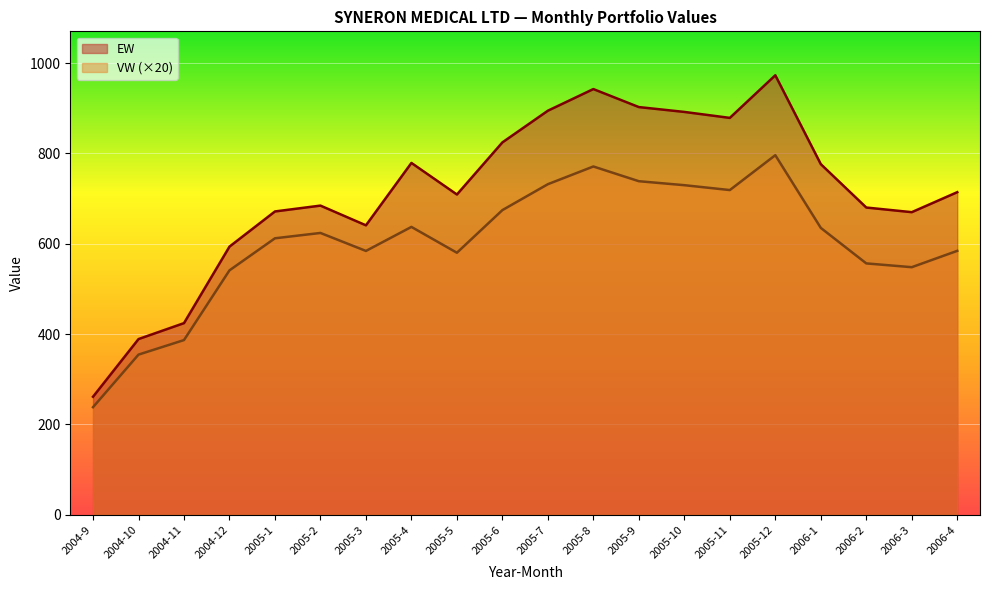

How many lines are shown in the chart?

2